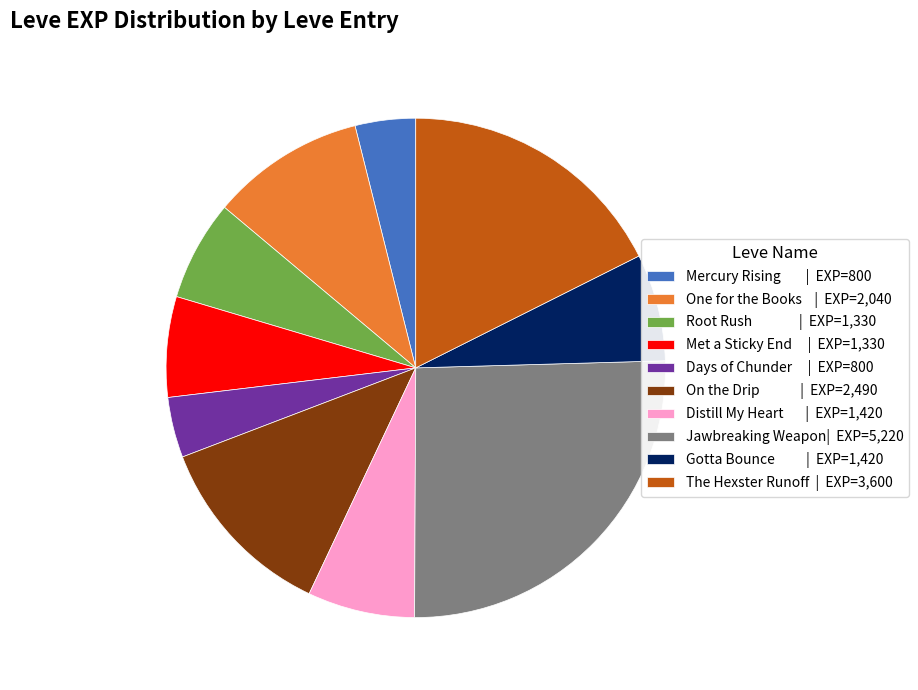

Is there any slice that represents more than half of the pie?

No